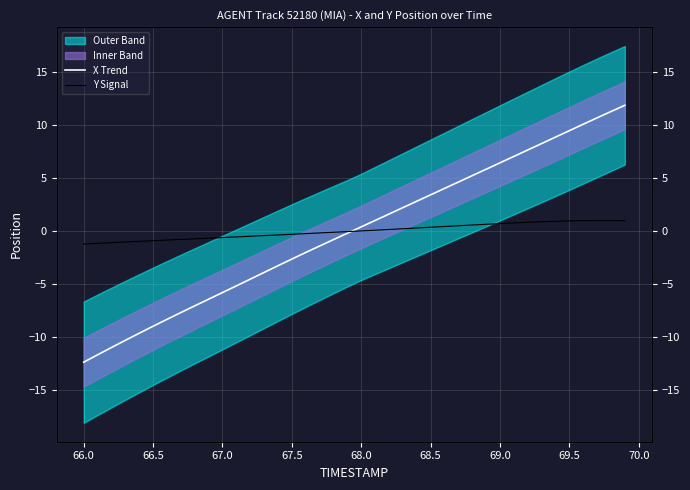

True or false: Y Signal and X Trend intersect in this chart.

True